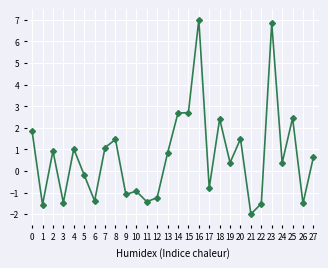

At which category does the data reach its first local peak?

2